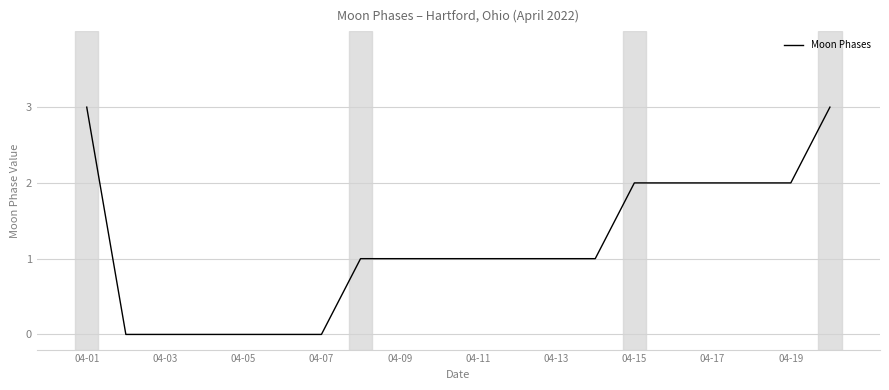

What is the difference between the maximum and minimum values?

3